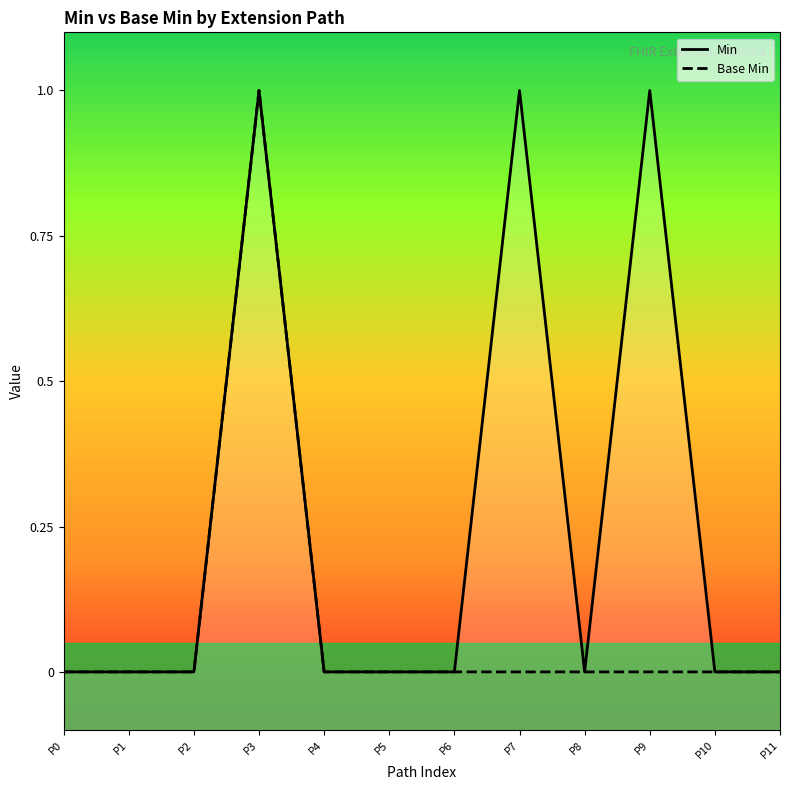

True or false: Base Min and Min intersect in this chart.

False